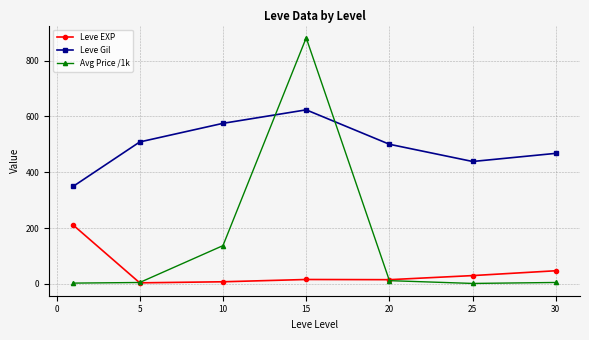

At how many categories does at least one series exceed 452?

5